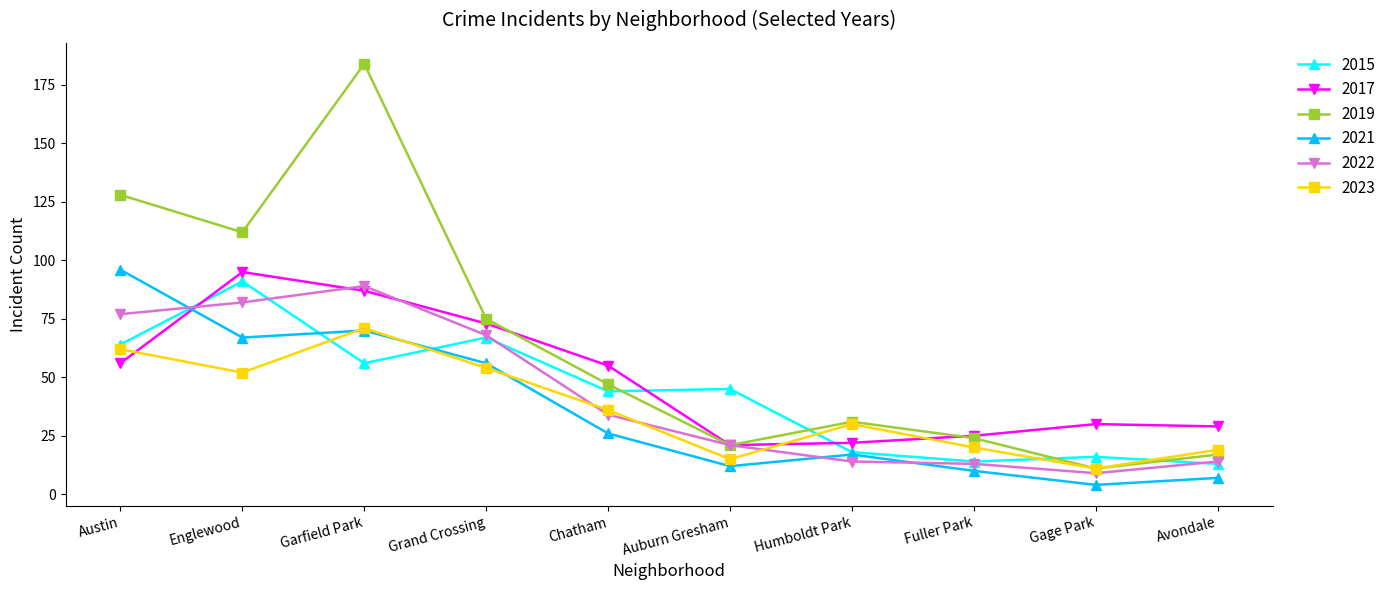

How many times do 2019 and 2015 cross each other?

4